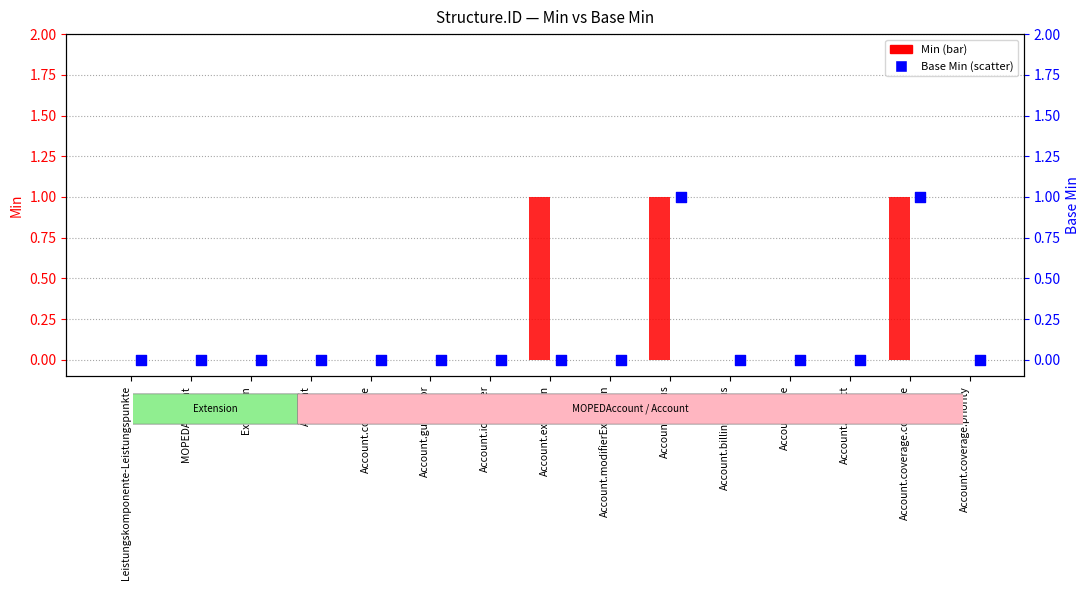

Which series has the largest Y range (max minus min)?

Min